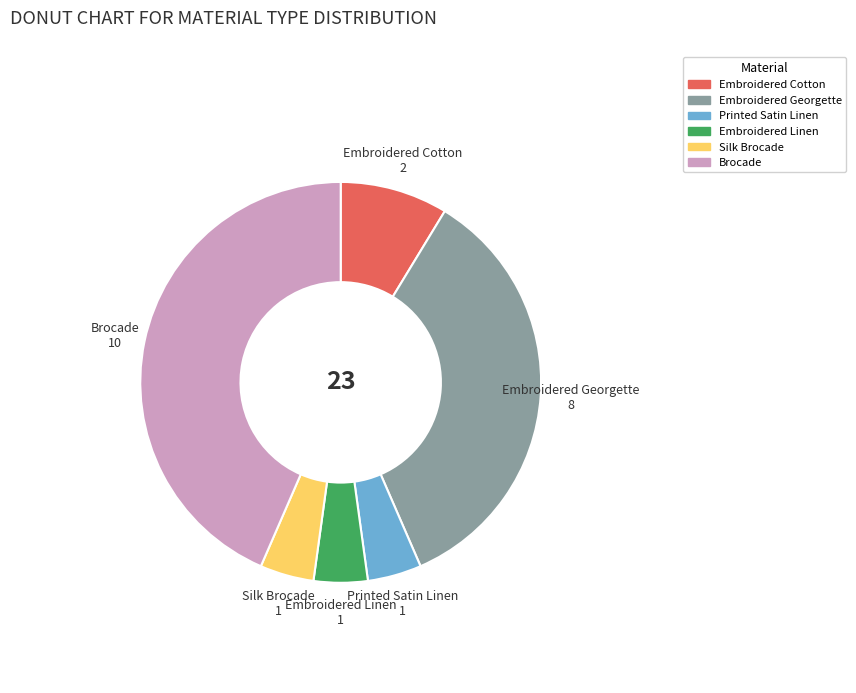

What is the ratio of the value at Silk Brocade to the value at Printed Satin Linen?

1.0